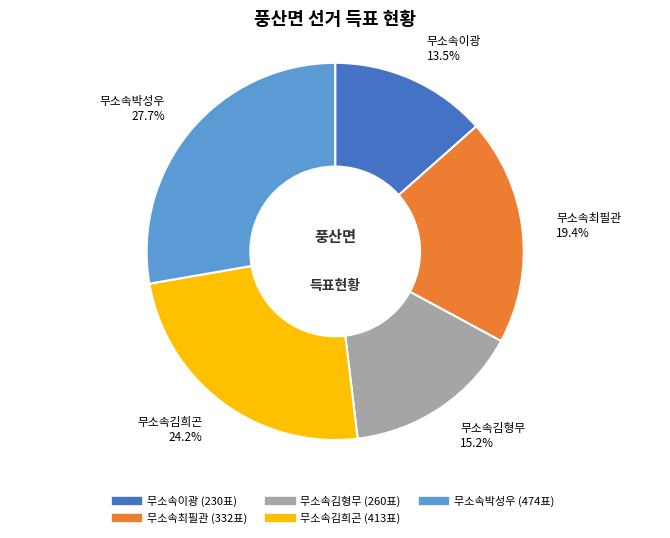

To the nearest percent, what is the average slice percentage?

20%